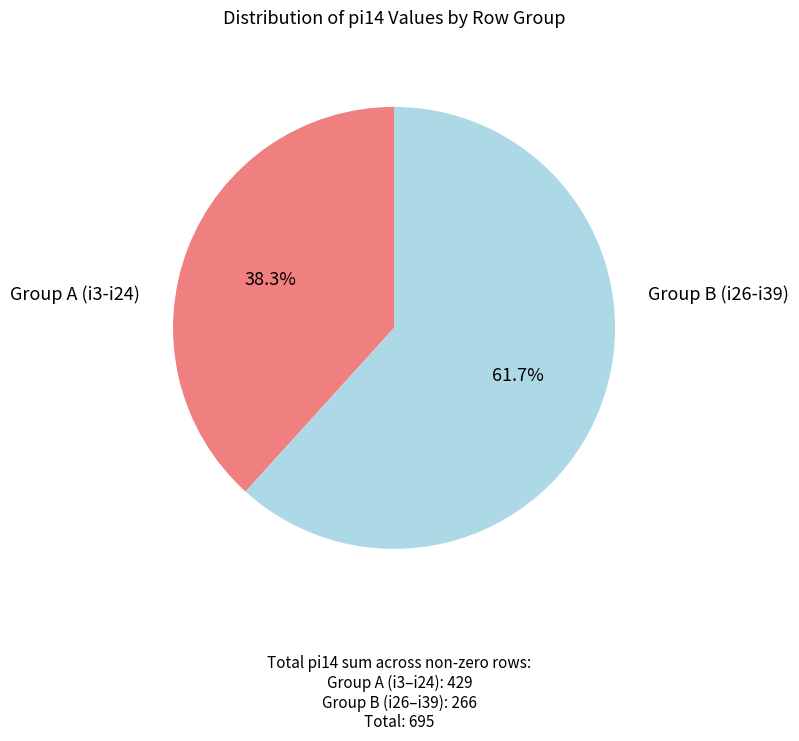

Count the number of slices in the pie.

2